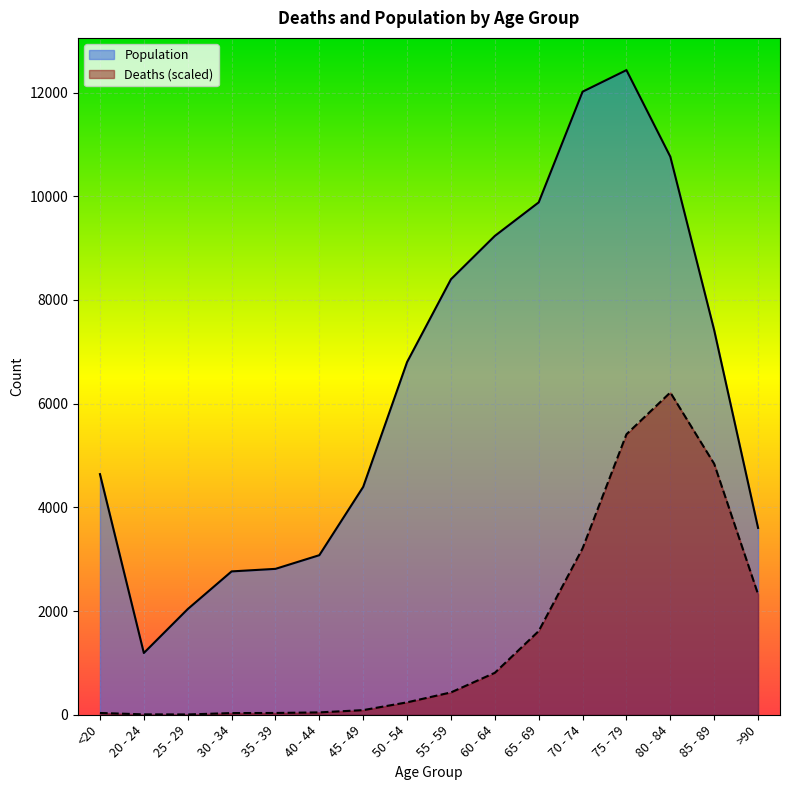

Rank the series at 25 - 29 from highest to lowest value.

Population, Deaths (scaled)